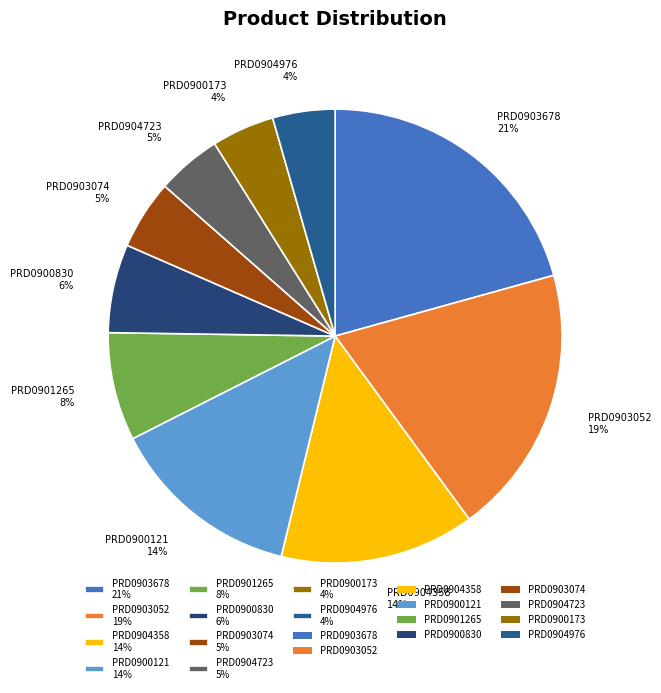

To the nearest percent, what is the difference between the PRD0903074 5% and PRD0900830 6% slice percentages?

1%